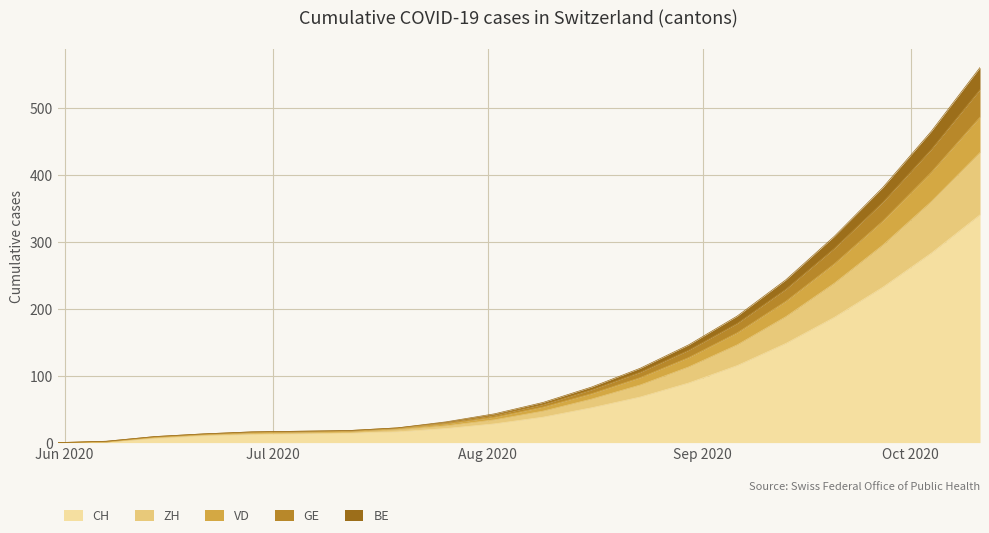

What is the maximum value for CH?

340